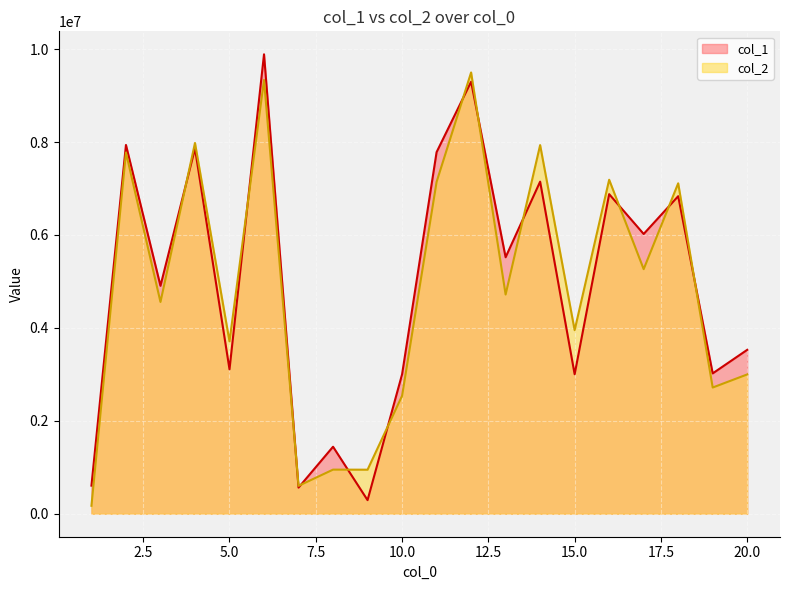

At 13, list the series in order from smallest to largest.

col_2, col_1